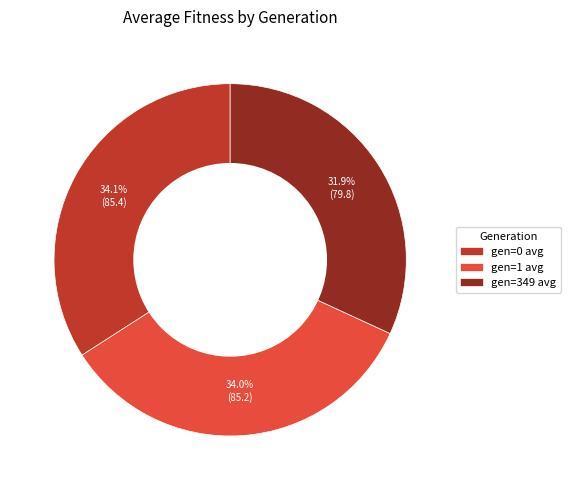

To the nearest percent, what portion does gen=349 avg represent?

32%